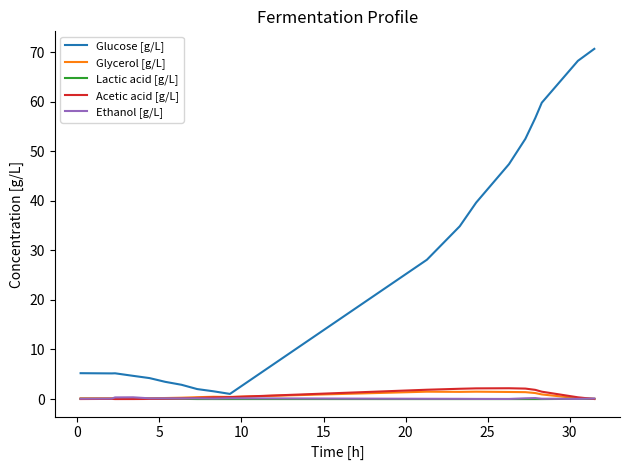

Which series has the largest range (max minus min)?

Glucose [g/L]